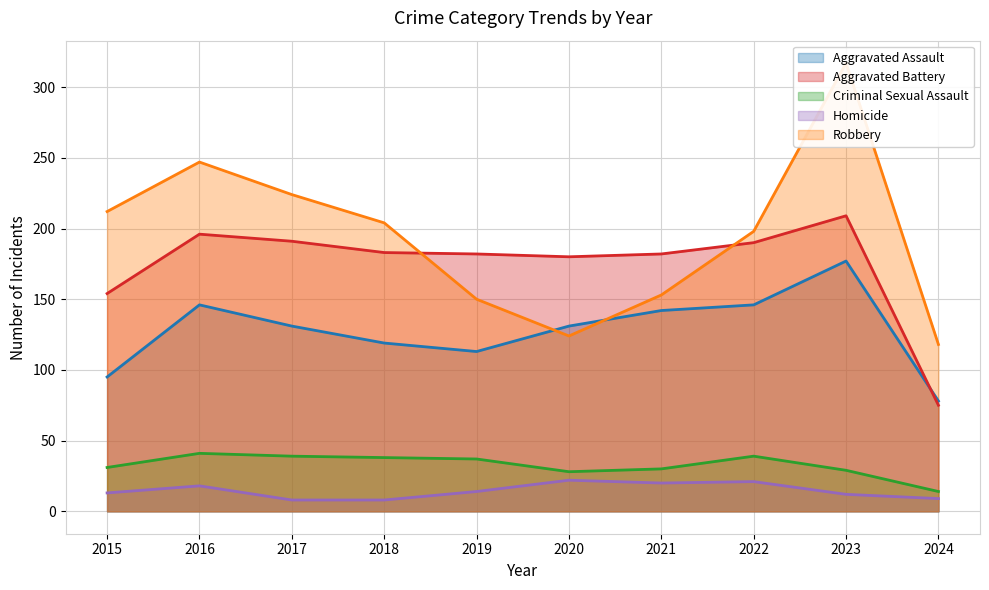

At which label is Robbery closest to 217?

2015